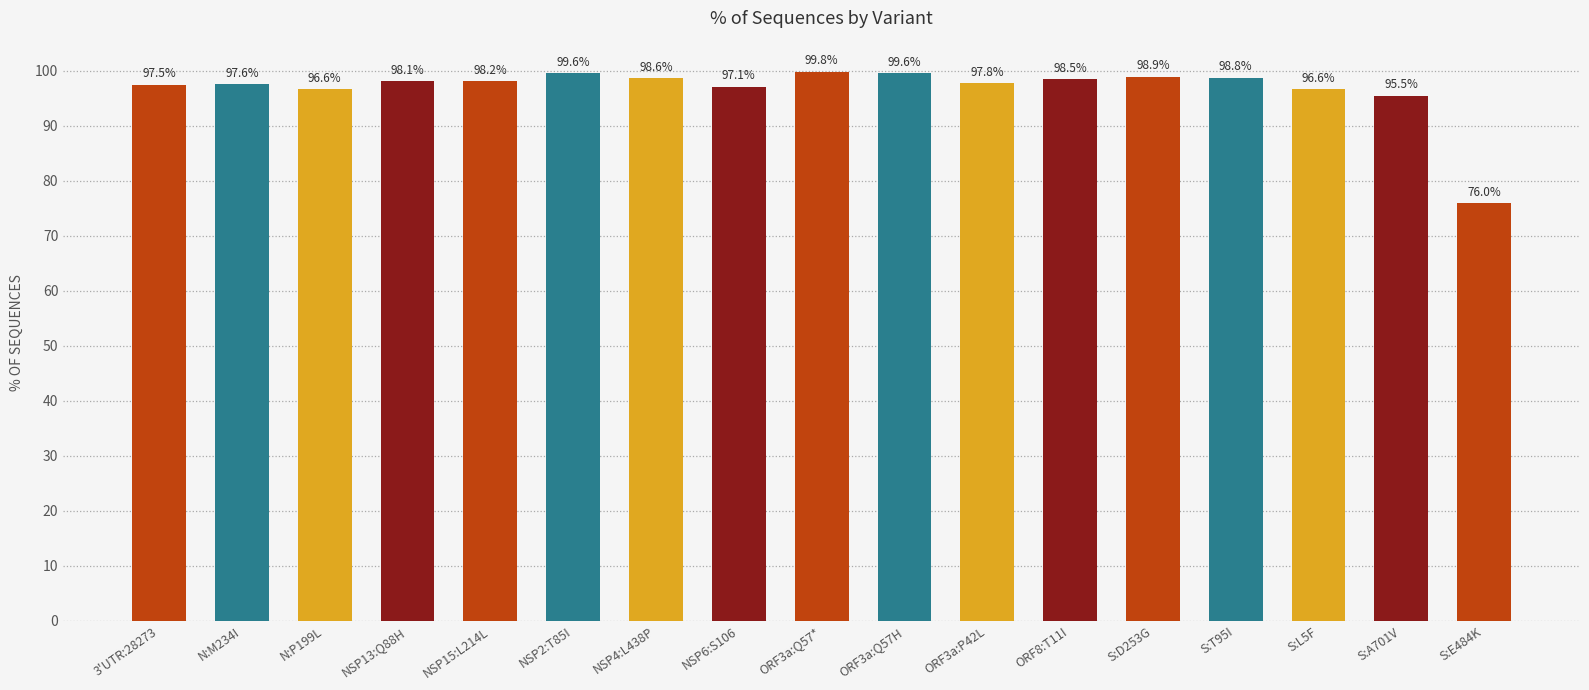

The value at S:A701V is 65.8. True or false?

False